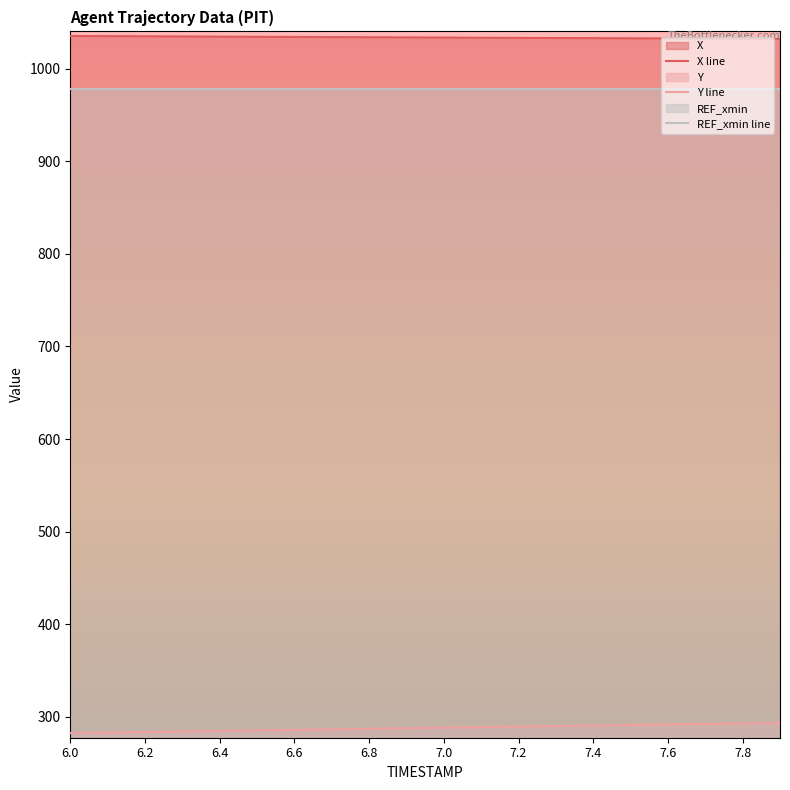

True or false: Y line has a value of 93.6 at 7.4.

False